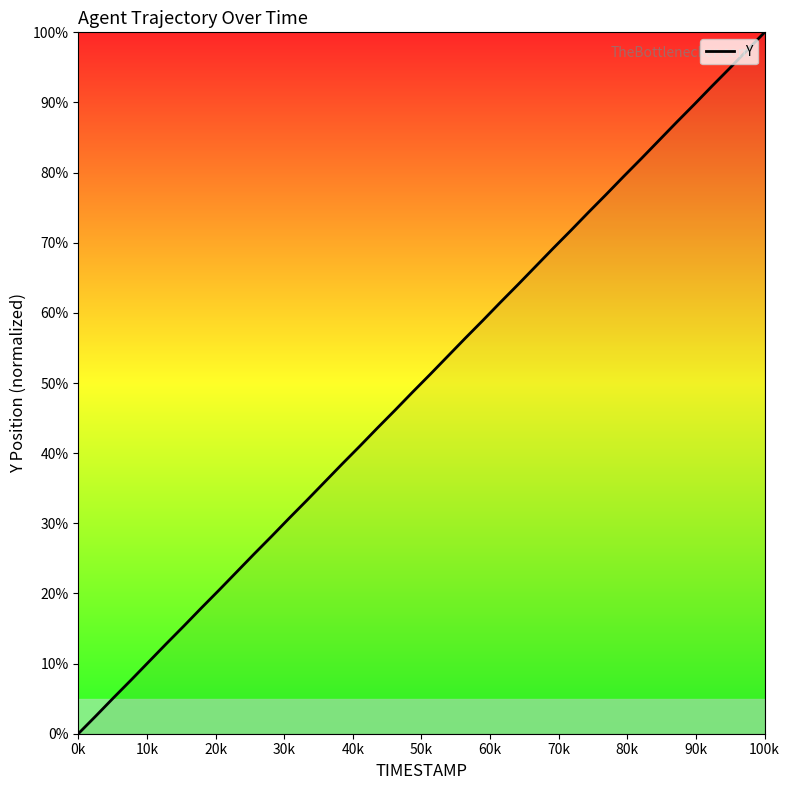

Reading left to right, transcribe all the data shown in this chart.

0.0	2.5	5.1	7.7	10.2	12.8	15.4	17.9	20.5	23.1	25.6	28.2	30.8	33.3	35.9	38.5	41.0	43.6	46.1	48.7	51.2	53.8	56.4	58.9	61.5	64.1	66.6	69.2	71.8	74.4	76.9	79.5	82.0	84.6	87.2	89.7	92.3	94.8	97.4	100.0